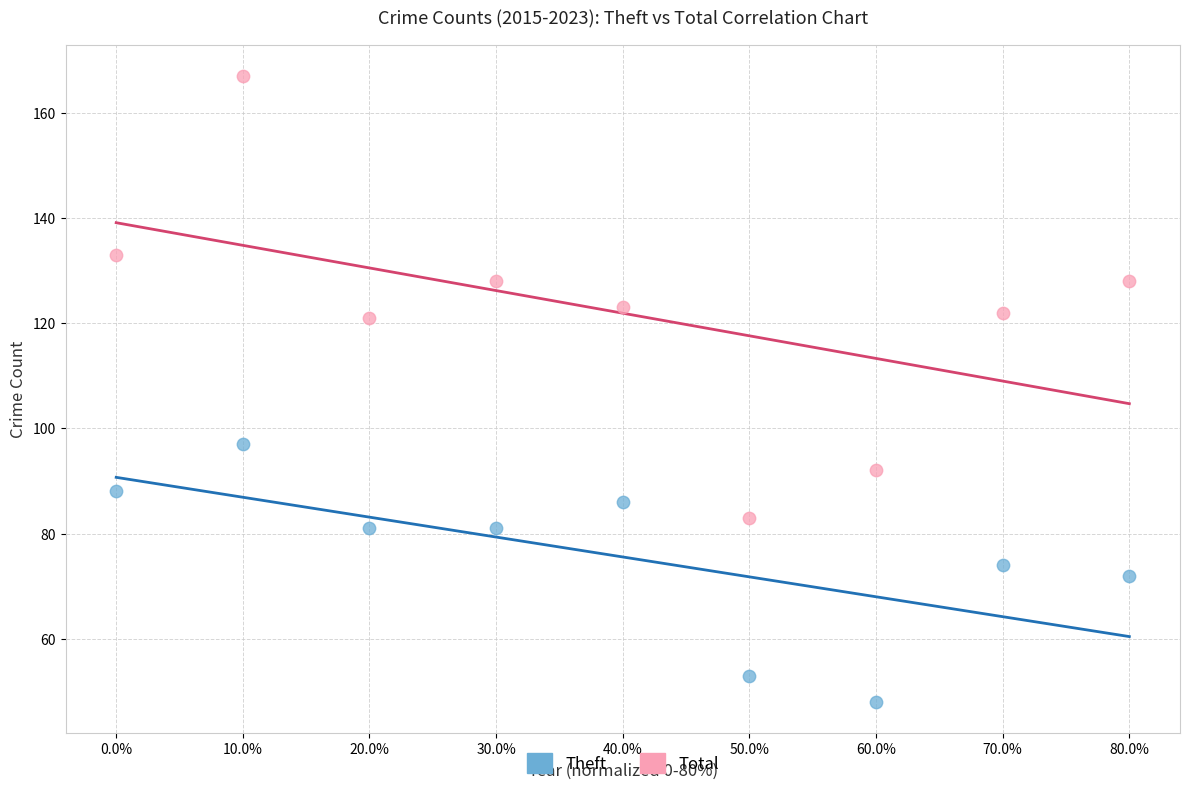

Which series contains the lowest Y value?

Theft